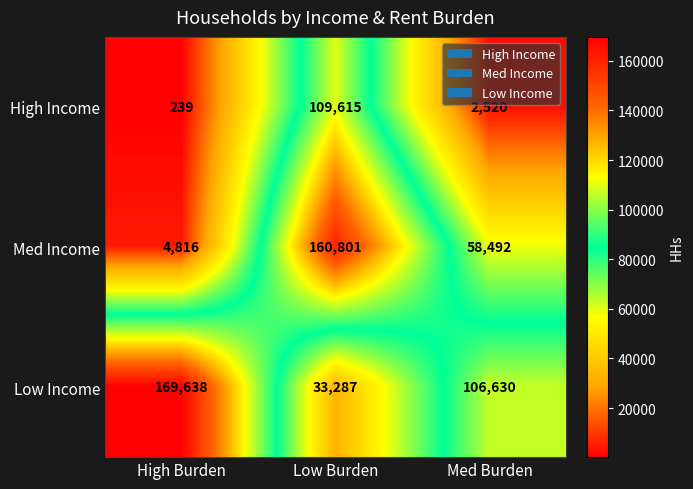

List the labels in order of High Income value, largest first.

Low Burden, Med Burden, High Burden